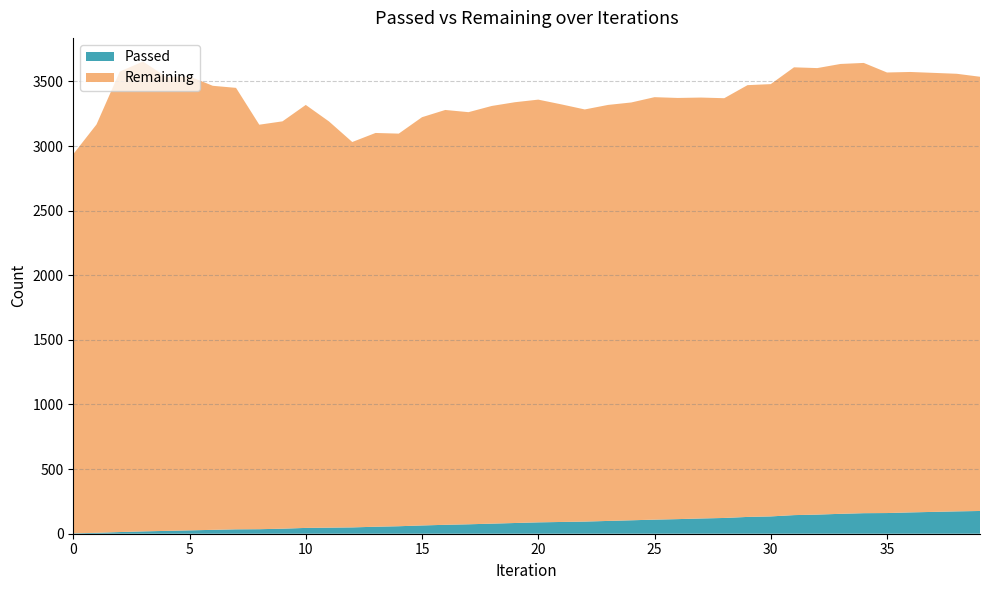

Reading right to left, list all the values displayed in this chart.

Passed: 176	173	169	165	160	159	154	148	144	134	130	122	118	113	109	104	99	94	91	88	83	78	73	69	64	58	54	49	47	45	39	35	34	30	26	22	18	13	7	3
Remaining: 3360	3386	3397	3408	3409	3484	3481	3455	3465	3345	3341	3248	3257	3259	3269	3233	3219	3189	3231	3271	3256	3232	3189	3210	3159	3038	3047	2982	3143	3273	3152	3130	3416	3436	3513	3512	3636	3563	3160	2934